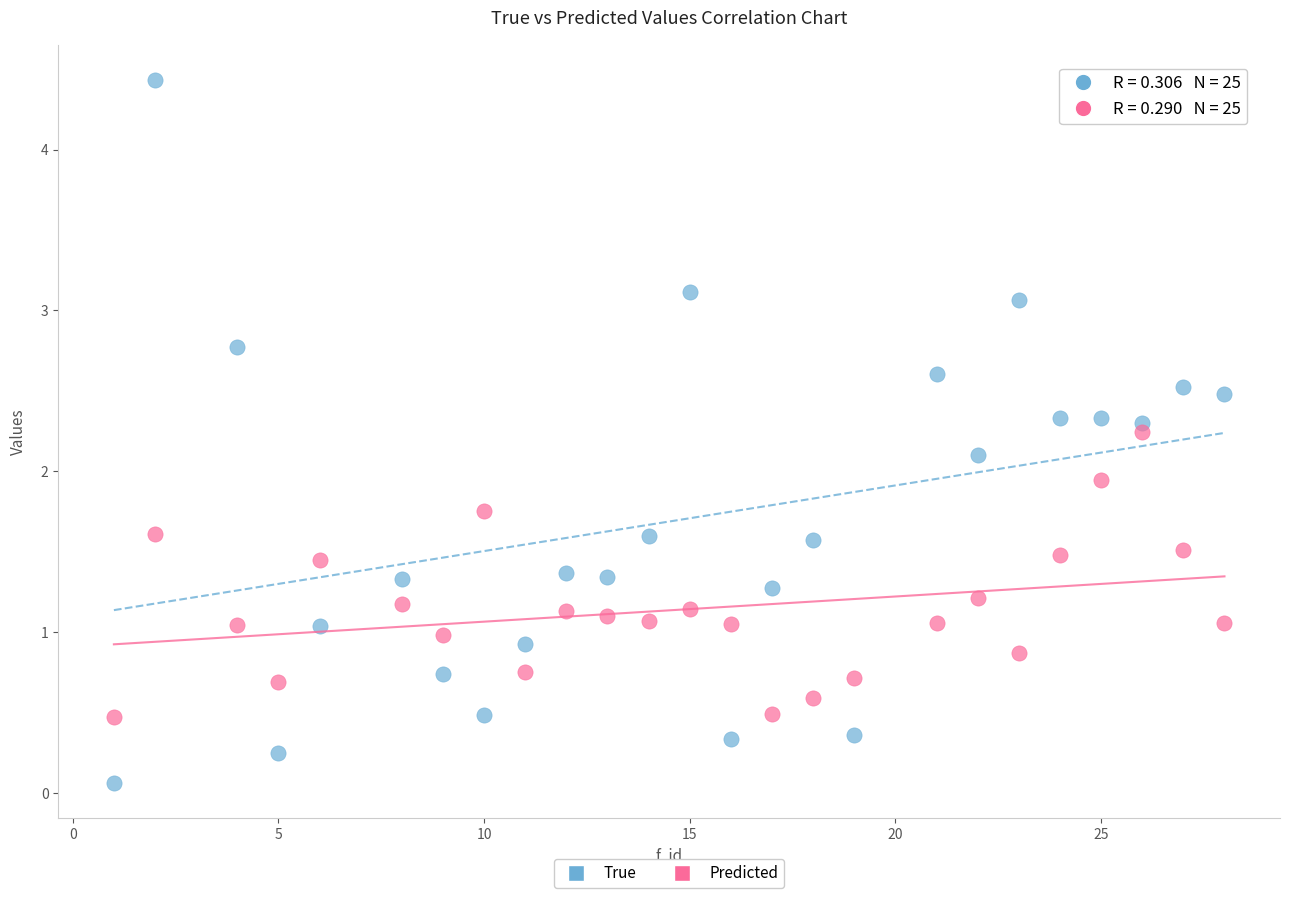

Which series has the widest spread of Y values?

True